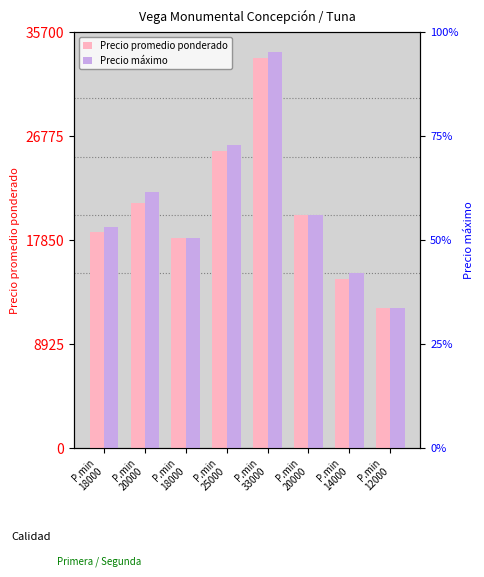

What is the greatest value displayed?

34000